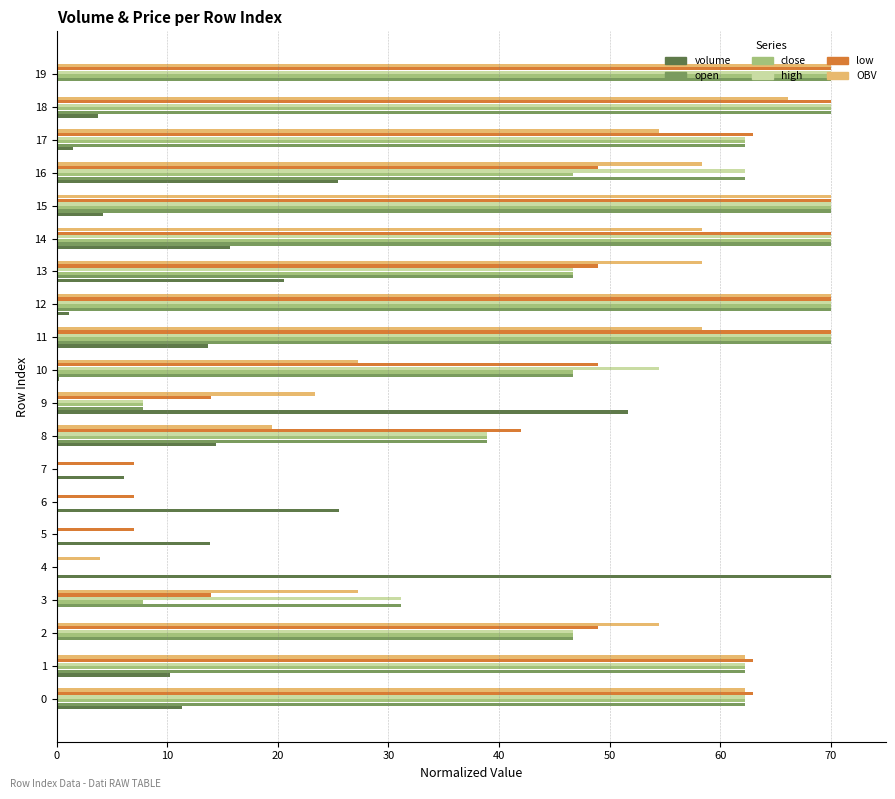

Is it true that low equals 49.0 at 2?

True